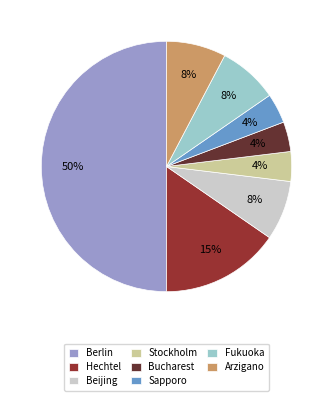

Is it true that Sapporo is 15% of the pie?

False